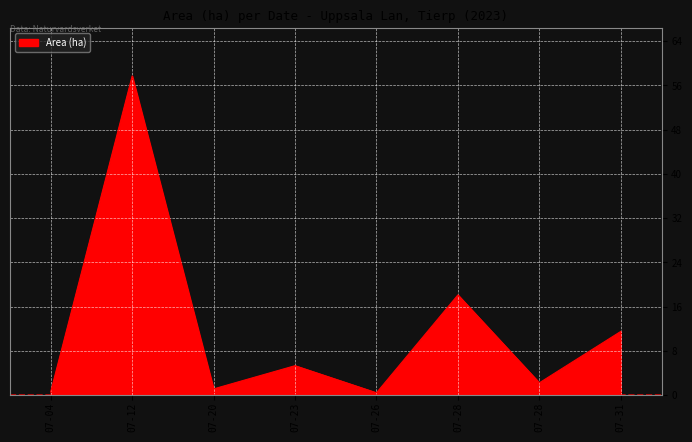

Where is the data nearest to the value 29?

2023-07-28